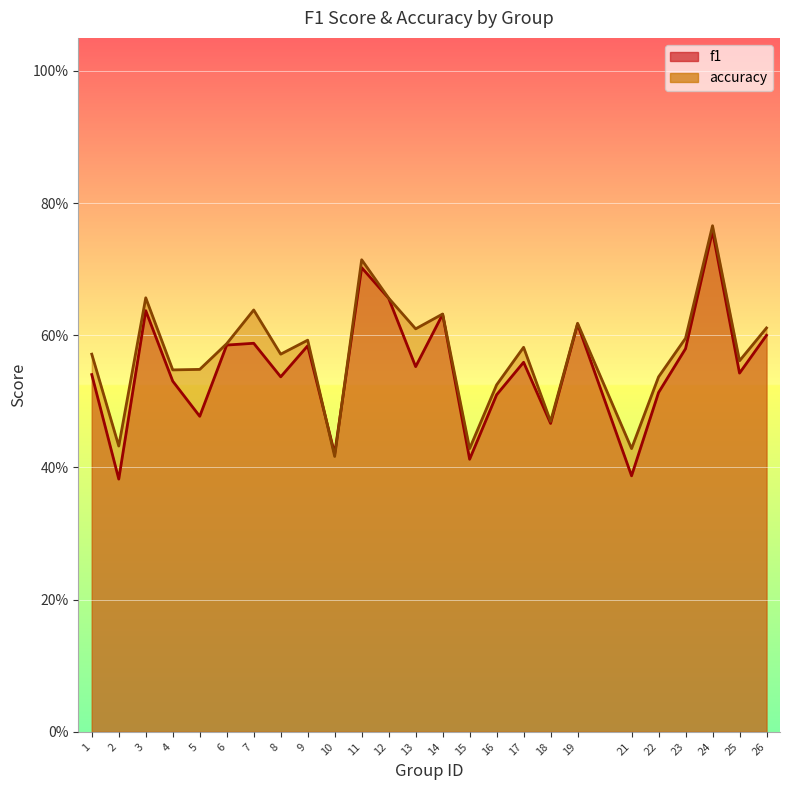

At how many categories does at least one series exceed 0?

25